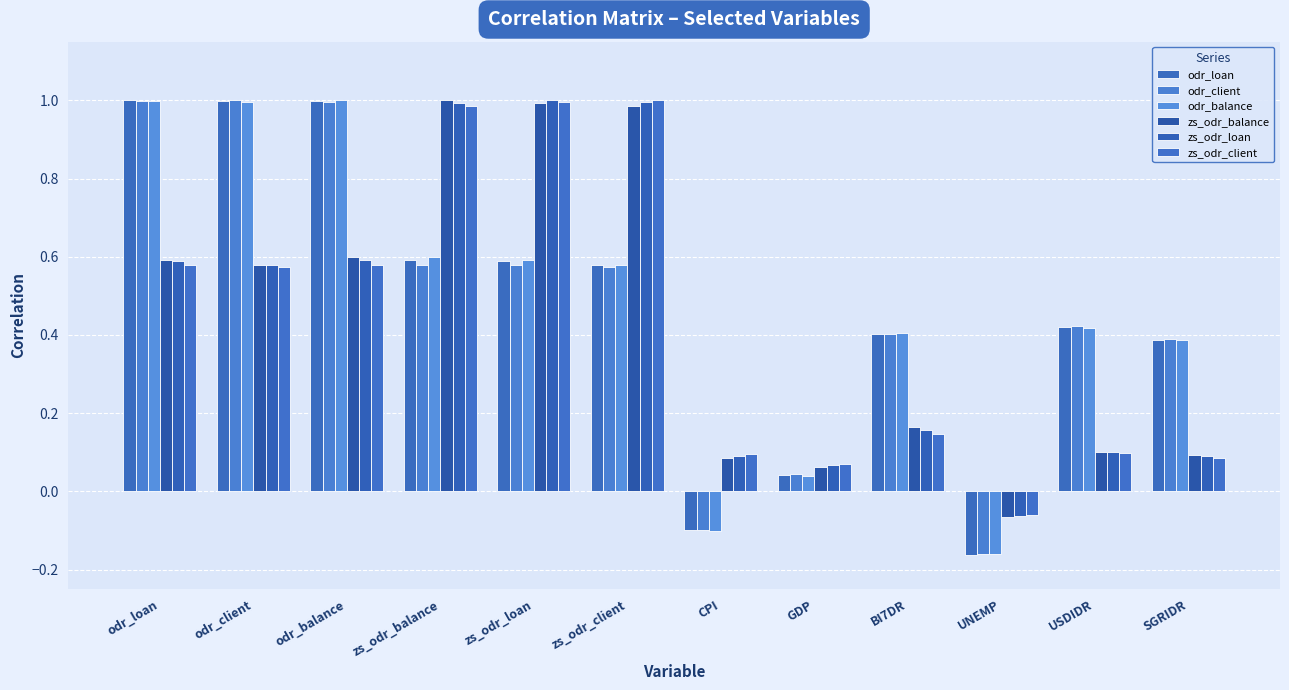

What is the sum of all odr_loan values?

5.7